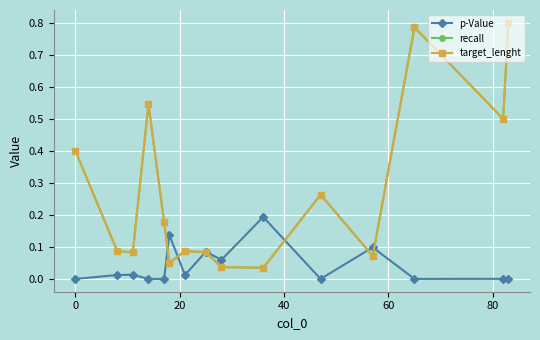

Is this an area chart (filled region under the line)?

No